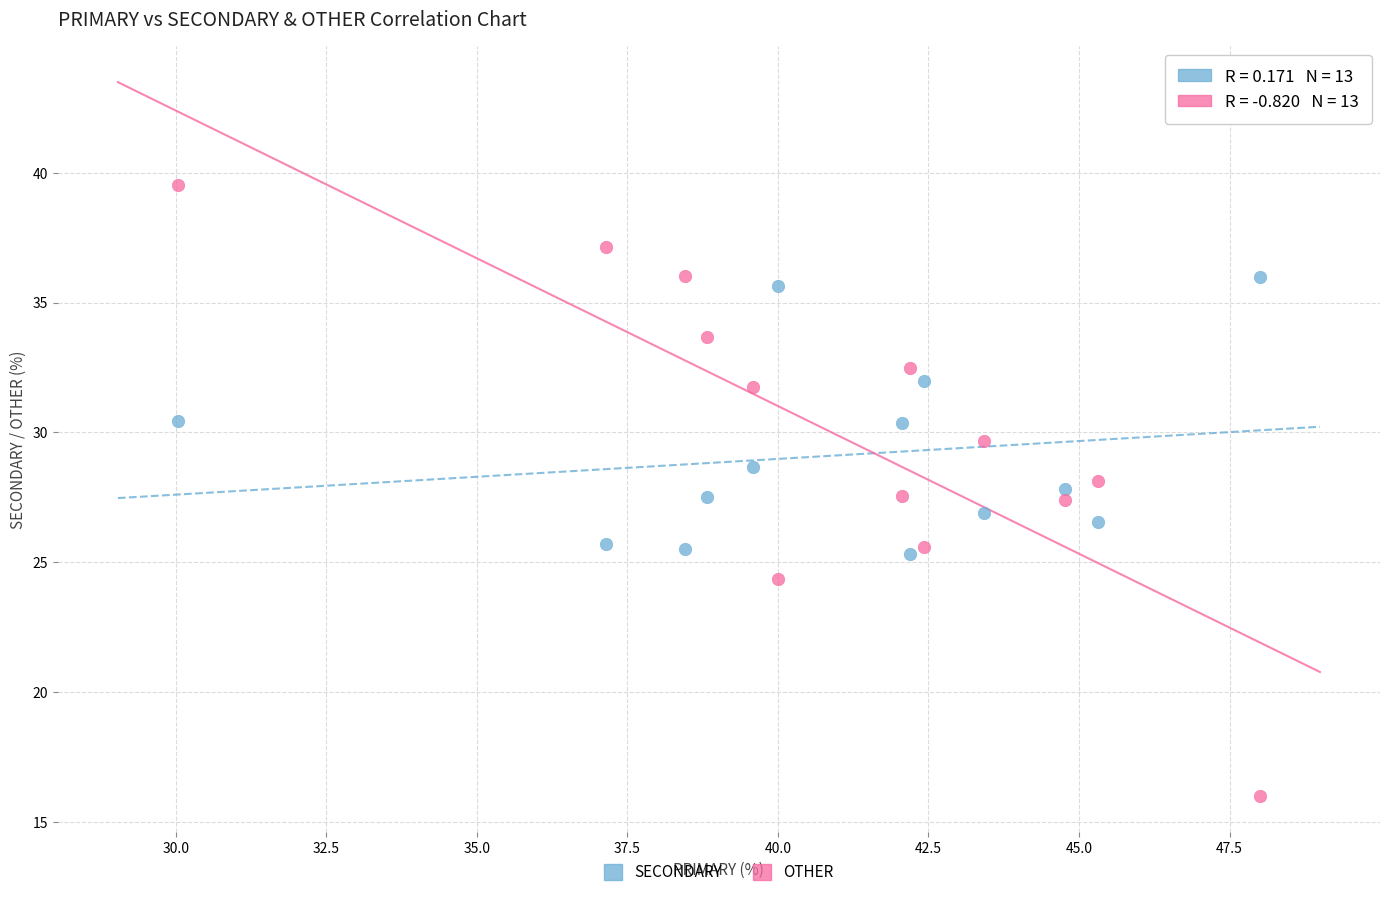

Across all data points, what is the range of Y values (max minus min)?

23.5